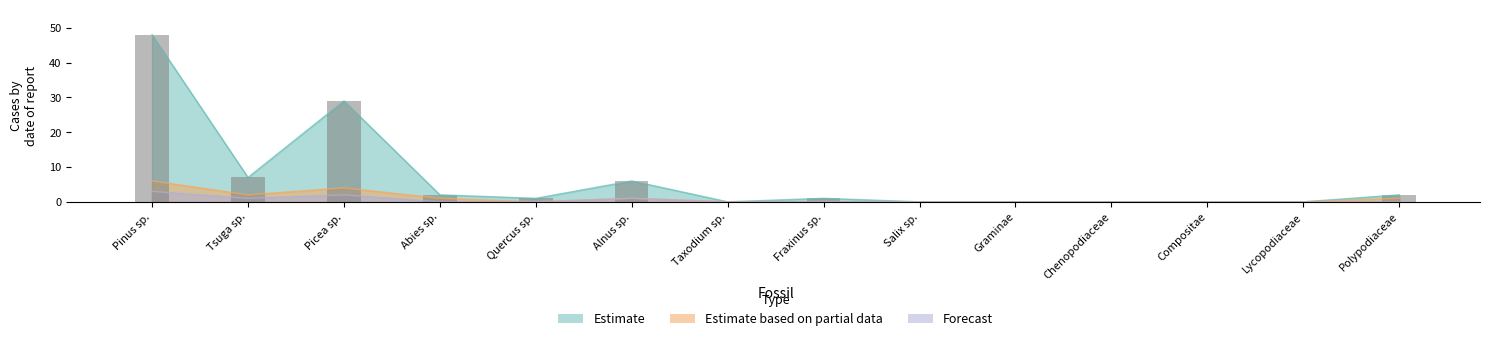

The Estimate series shows 48 at Pinus sp.. True or false?

True